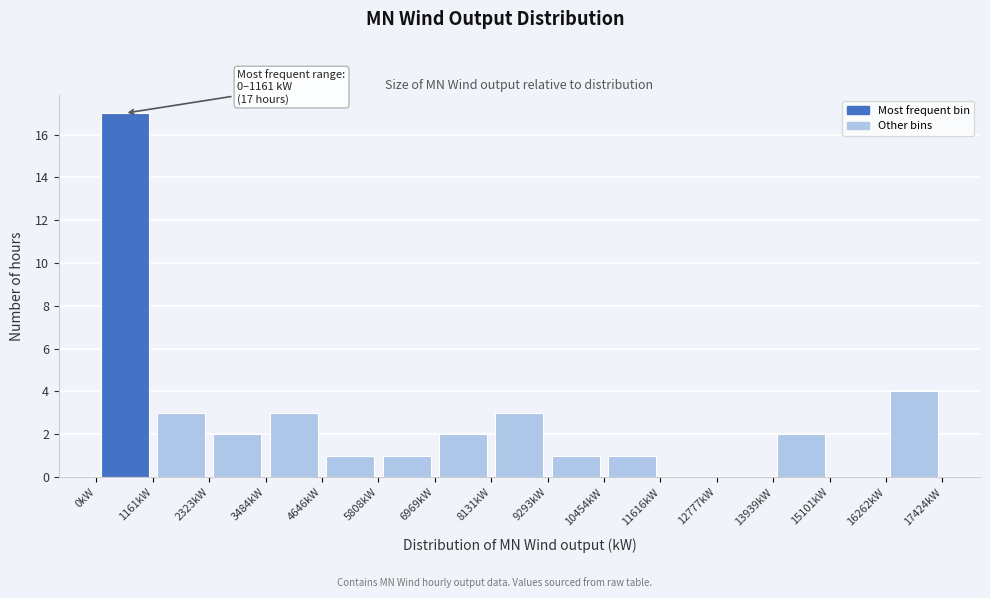

Which range on the x-axis has the tallest bar?

0 to 1200